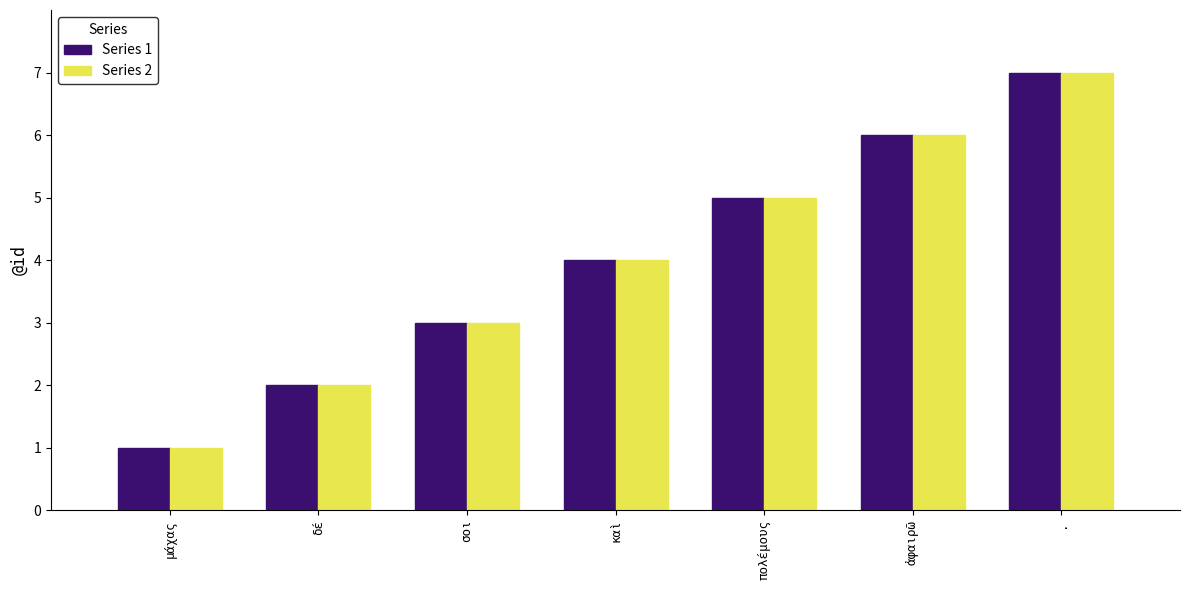

Where is Series 1 nearest to the value 4?

καὶ